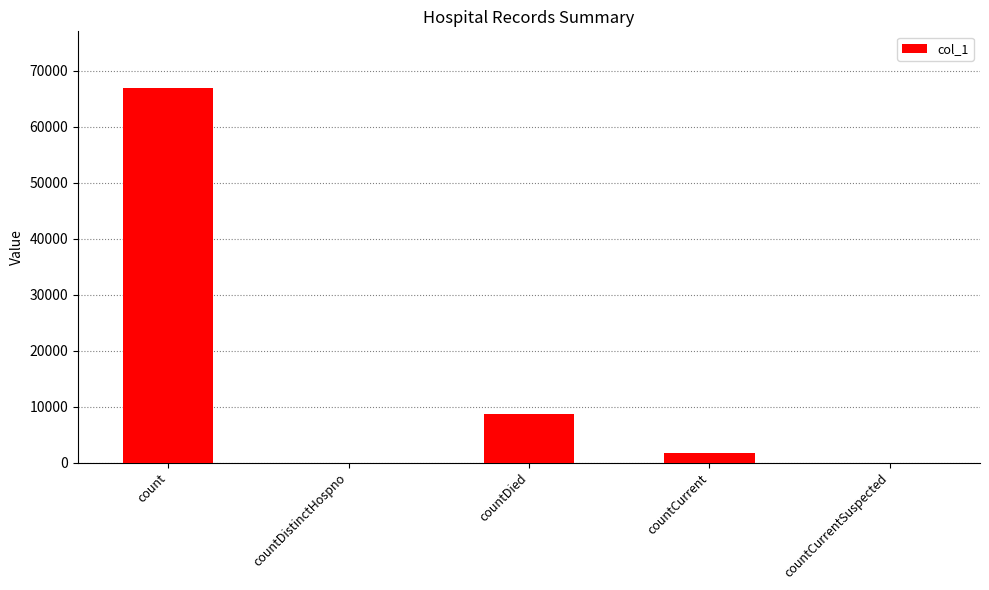

The value at countDied is 4070. True or false?

False